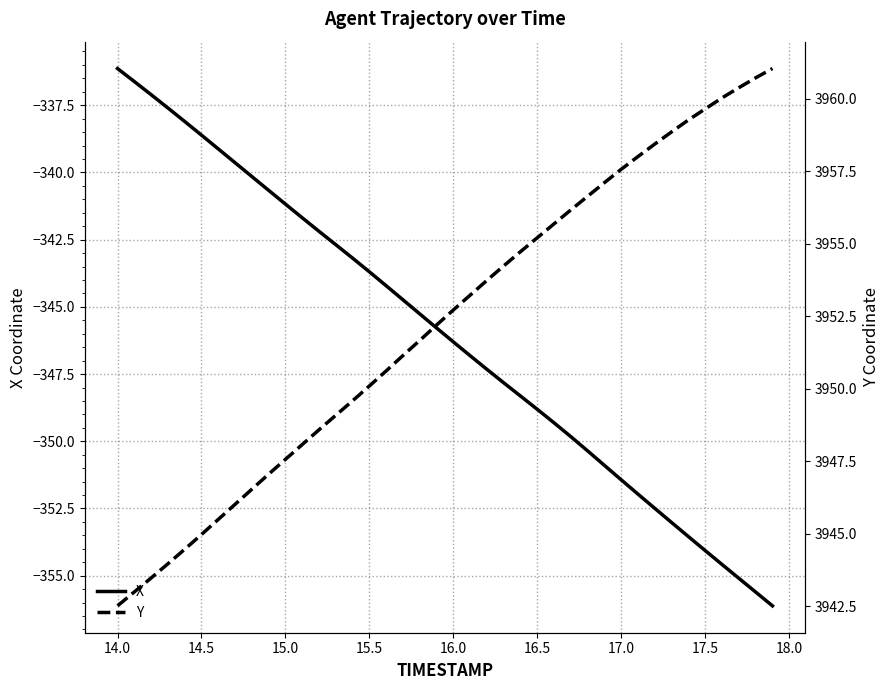

Is this an area chart (filled region under the line)?

No